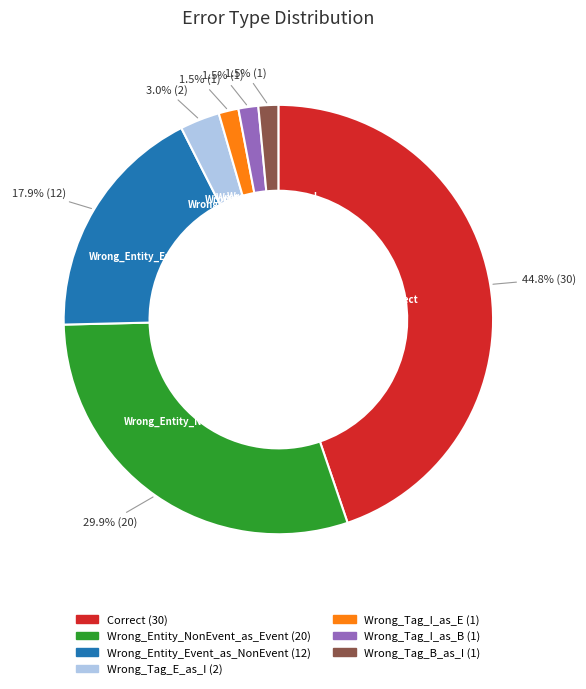

Which category has the biggest portion of the pie?

Correct